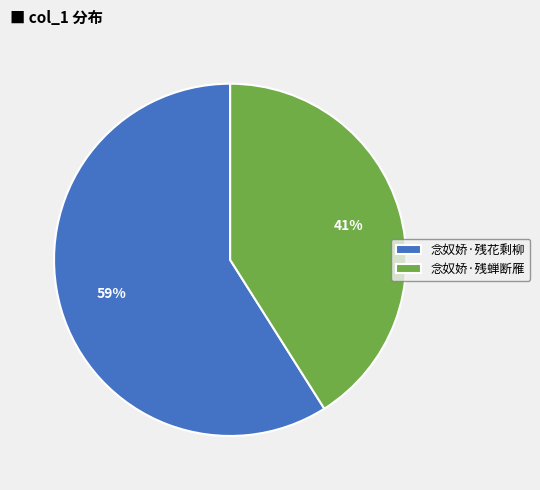

The 念奴娇·残花剩柳 slice represents 72% of the pie. True or false?

False